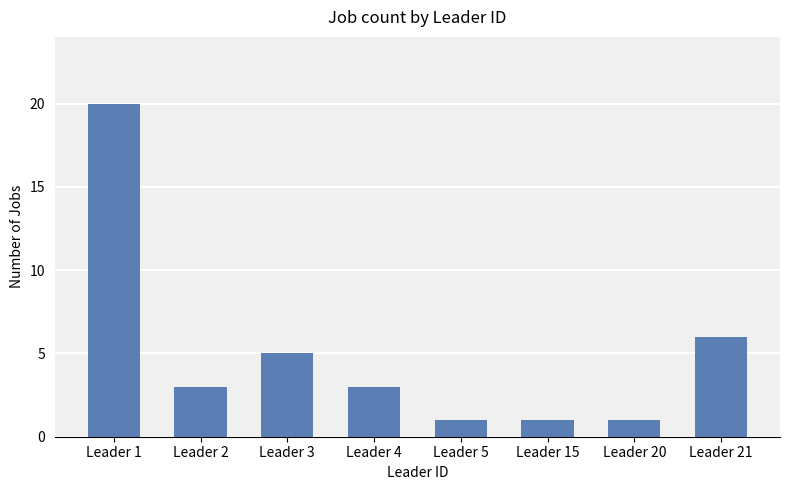

Reading left to right, what are all the values shown in this chart?

Leader 1=20	Leader 2=3	Leader 3=5	Leader 4=3	Leader 5=1	Leader 15=1	Leader 20=1	Leader 21=6